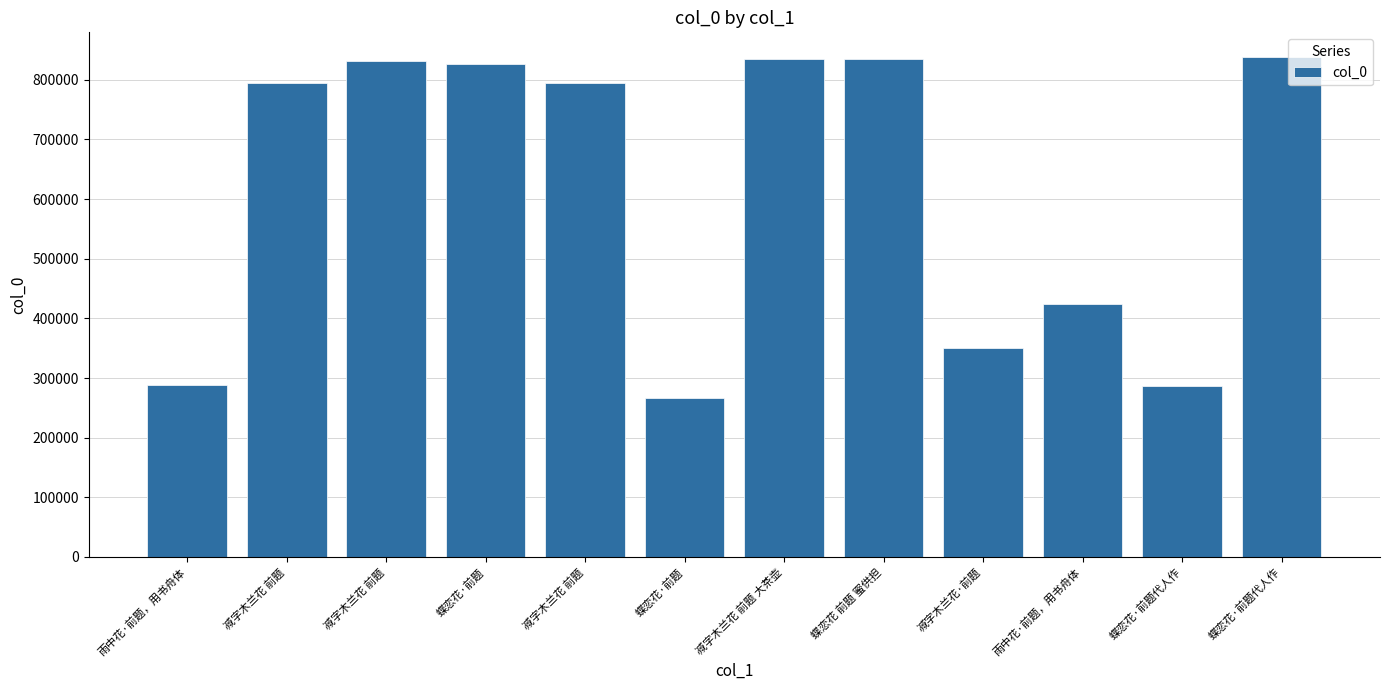

Is it true that the value at 减字木兰花 前题 is 794766?

True